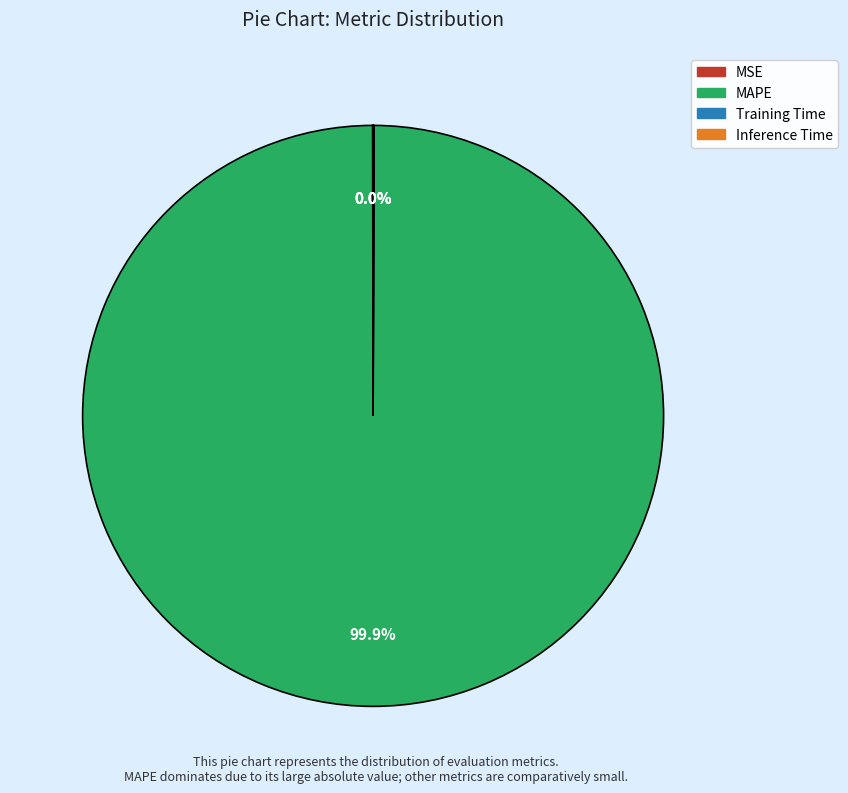

Is there any slice that represents more than half of the pie?

Yes